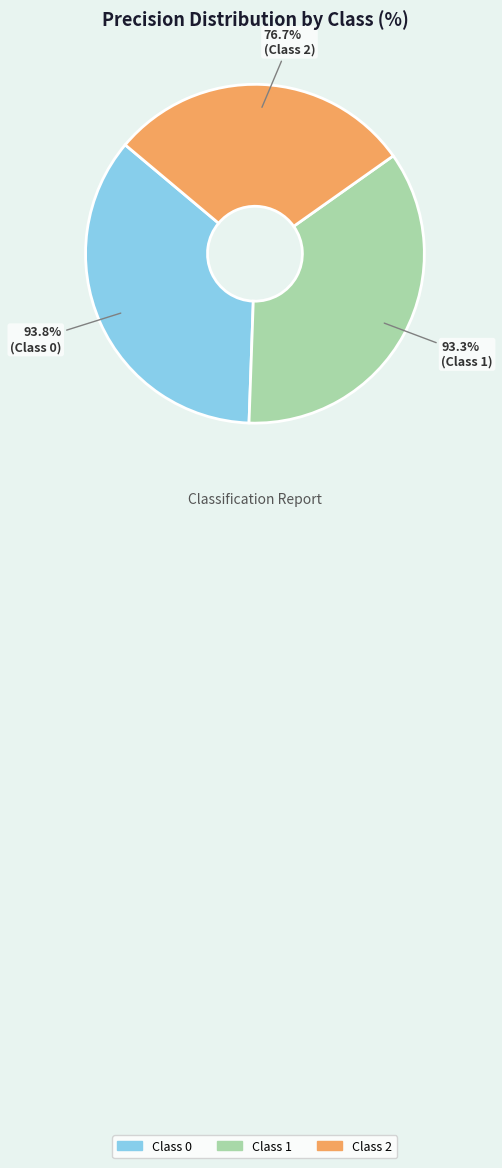

Is 0 the majority of the pie?

No